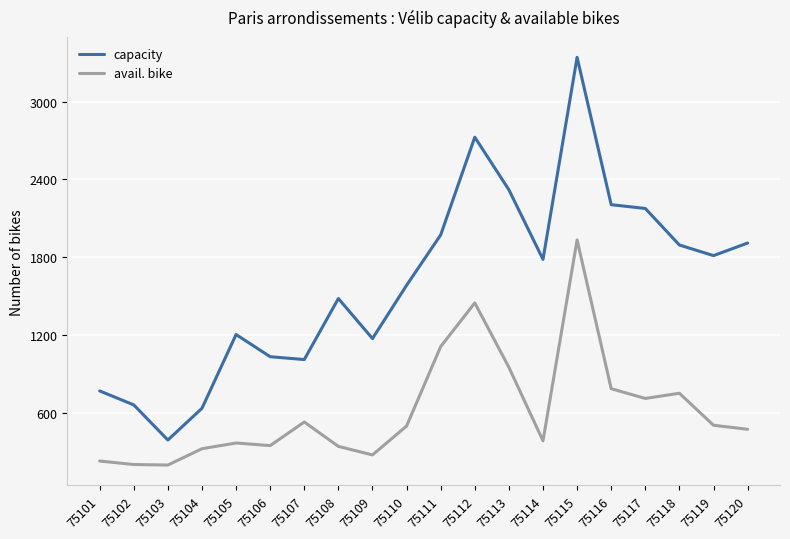

What value does the capacity series have at 75109?

1172